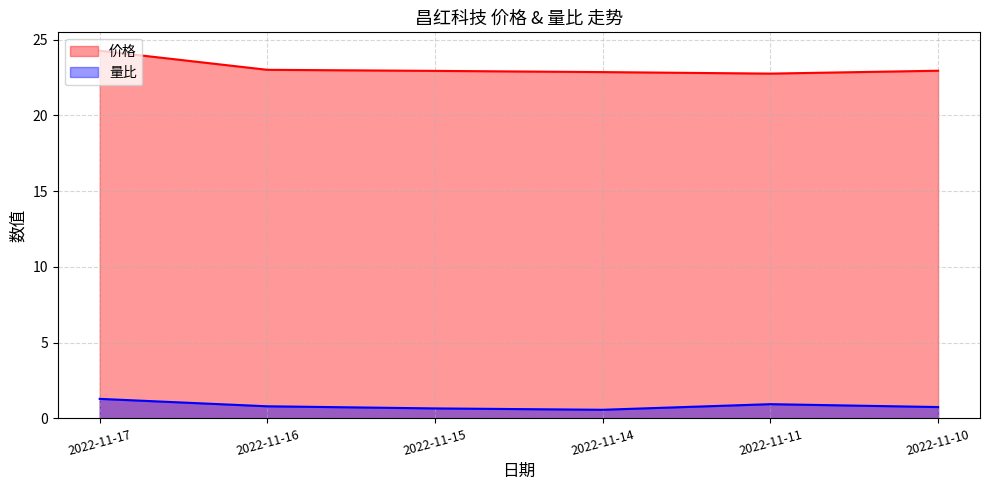

Between 2022-11-17 and 2022-11-15, which series saw the biggest shift?

价格